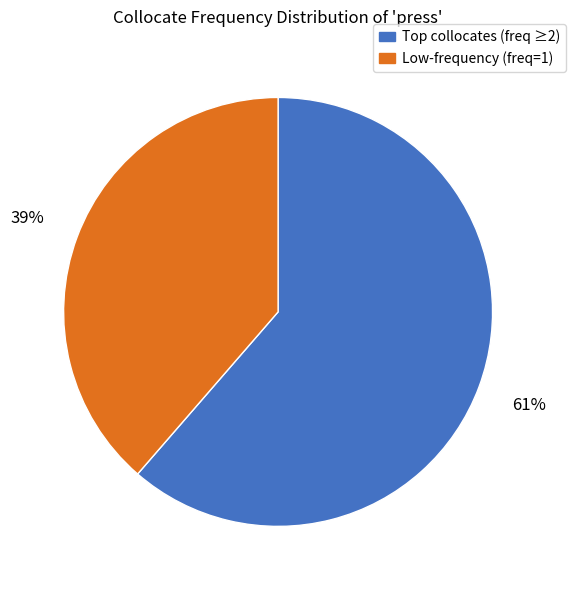

Rank the categories by value from lowest to highest.

Low-frequency (freq=1), Top collocates (freq ≥2)